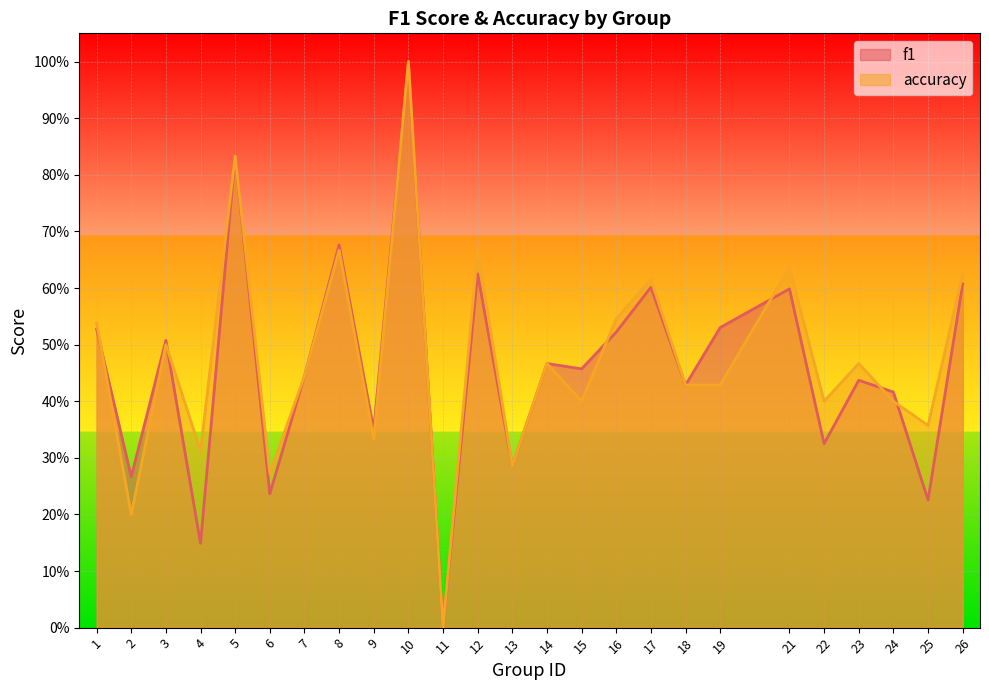

Which series ends up on top after the final intersection of accuracy and f1?

accuracy